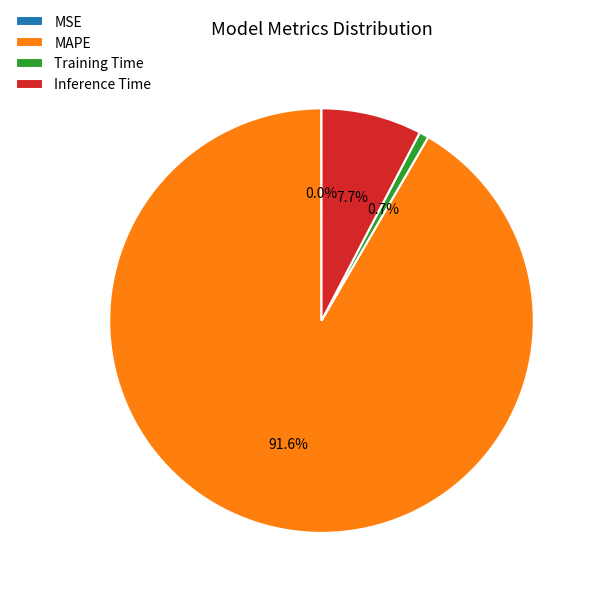

To the nearest percent, what is the average slice percentage?

25%